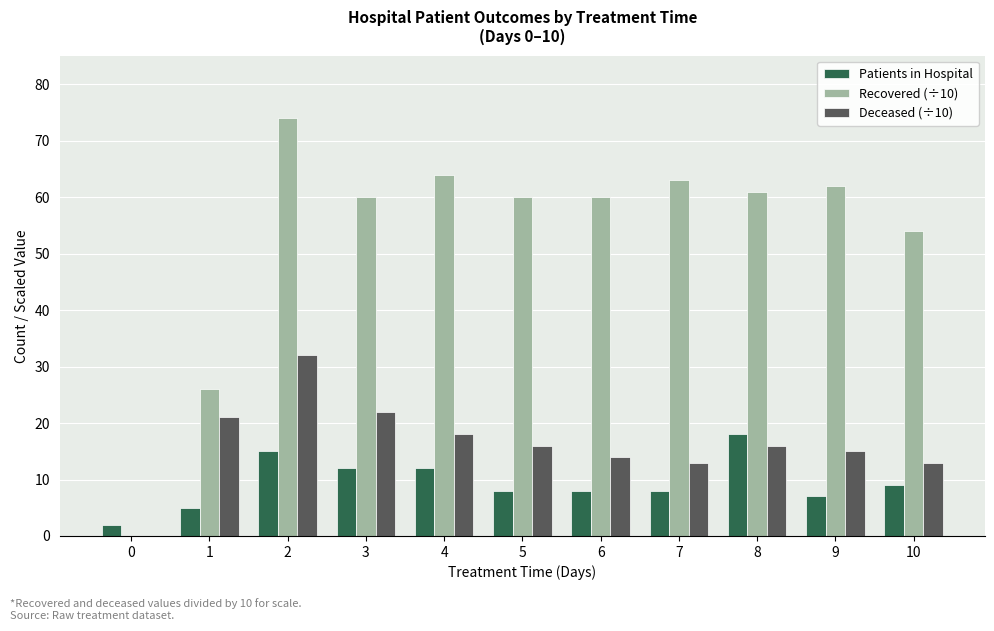

Reading left to right, extract all data points from this chart.

Patients in Hospital: 2	5	15	12	12	8	8	8	18	7	9
Recovered (÷10): 0	26	74	60	64	60	60	63	61	62	54
Deceased (÷10): 0	21	32	22	18	16	14	13	16	15	13